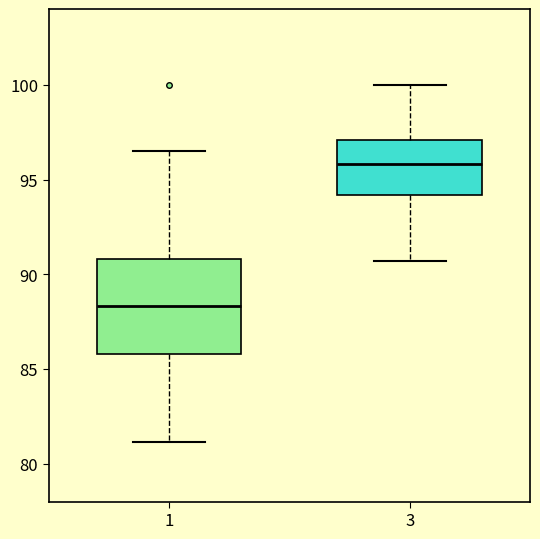

Which box has the lowest median line?

1